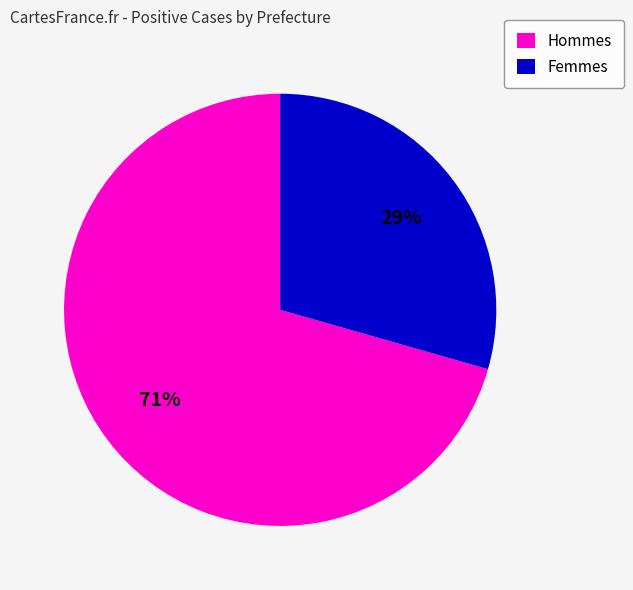

To the nearest percent, what percentage of the pie is Femmes?

29%